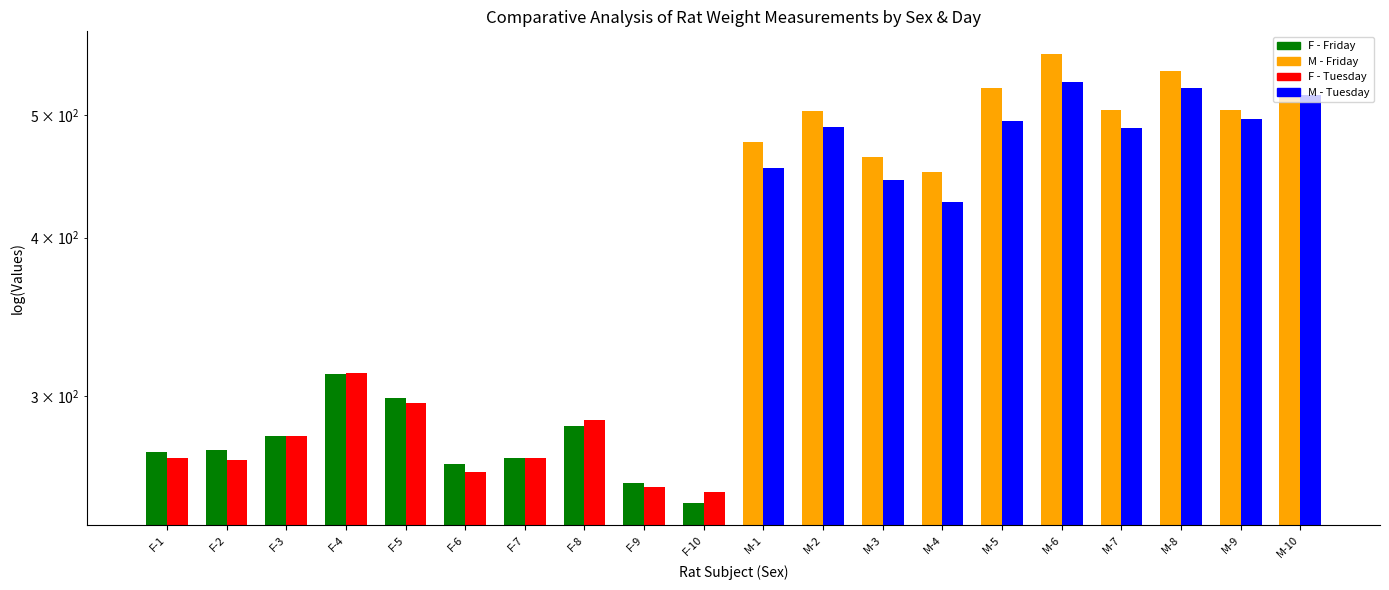

List the labels in order of Friday value, largest first.

M-6, M-8, M-5, M-10, M-7, M-9, M-2, M-1, M-3, M-4, F-4, F-5, F-8, F-3, F-2, F-1, F-7, F-6, F-9, F-10